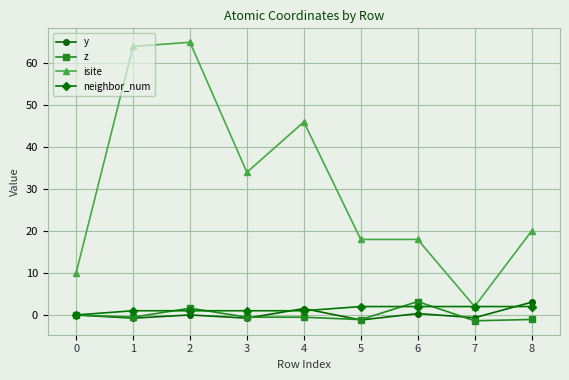

Which series changed the most between 1 and 6?

isite